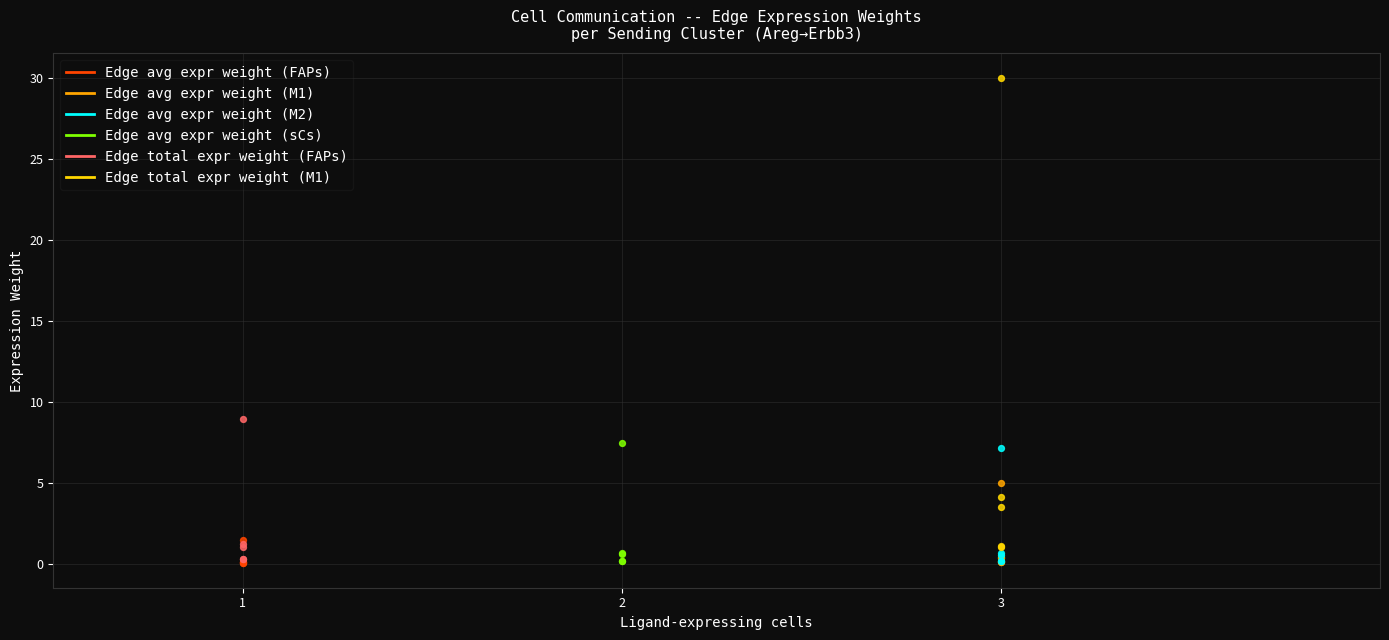

Which series has the largest Y range (max minus min)?

Edge total expression weight